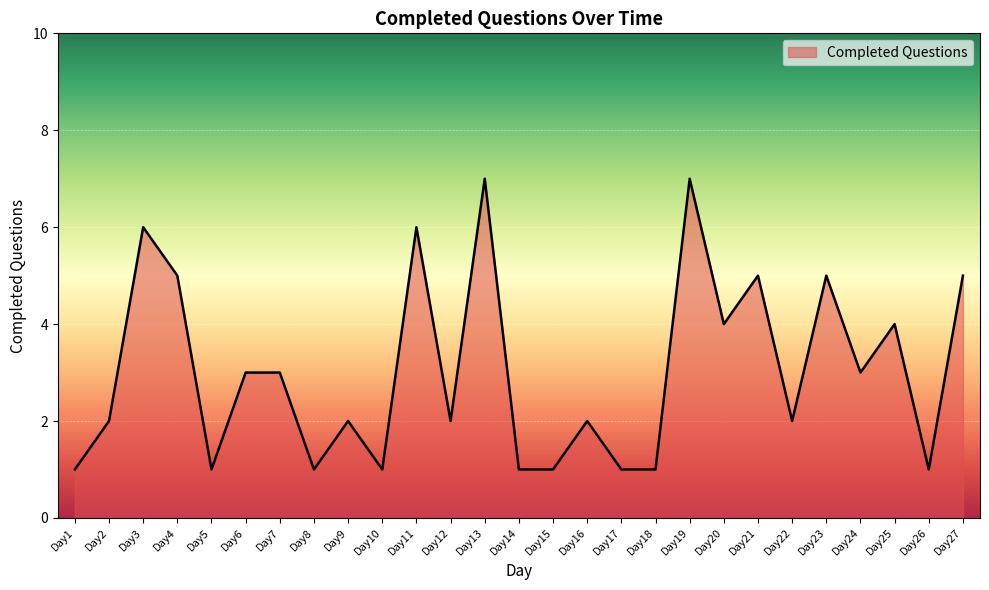

What is the maximum value shown in the chart?

7